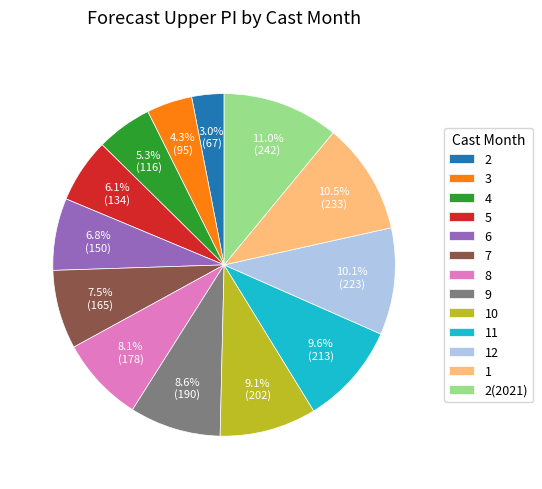

The 4 slice represents 1% of the pie. True or false?

False